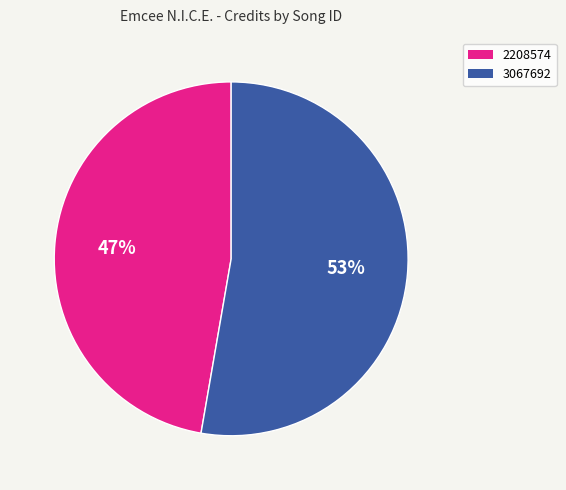

To the nearest percent, what is the average slice percentage?

50%